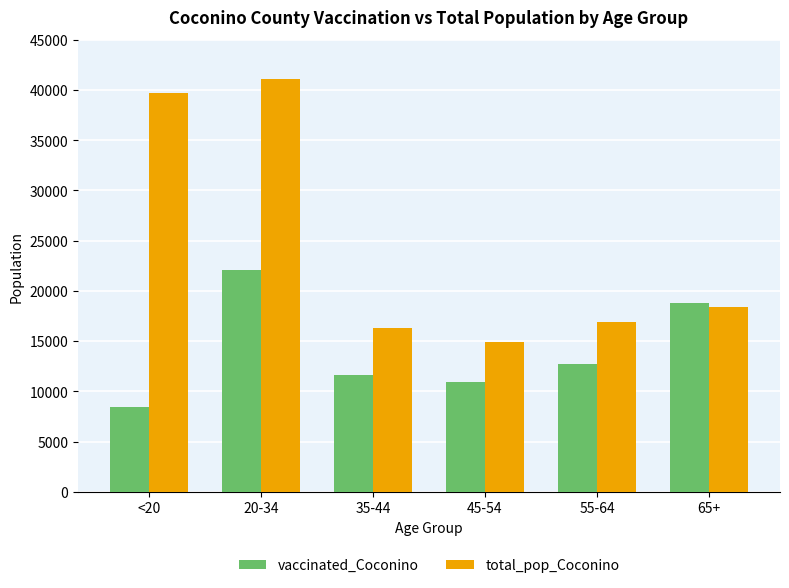

What is the maximum value shown in the chart?

41141